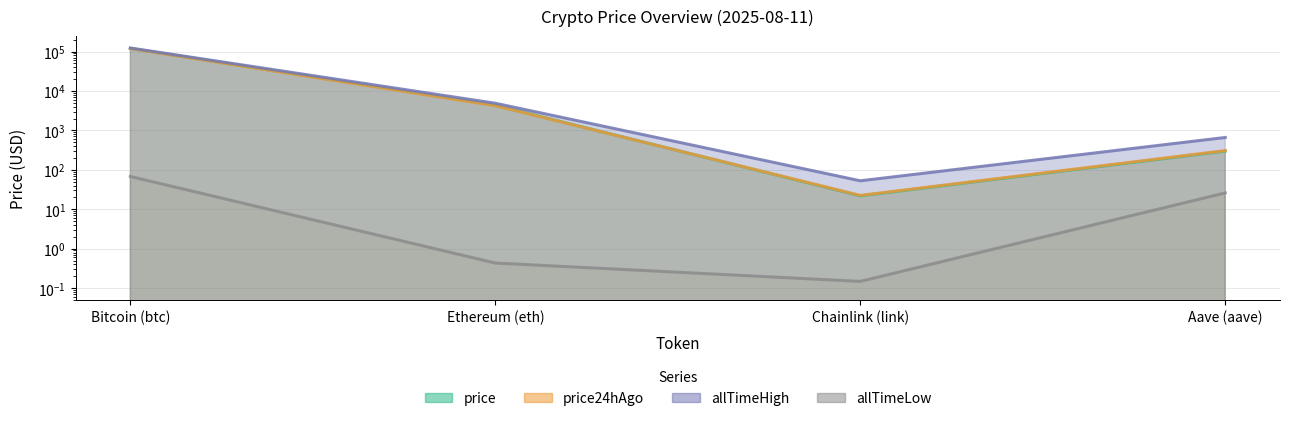

Is it true that price24hAgo equals 7.4 at Chainlink (link)?

False